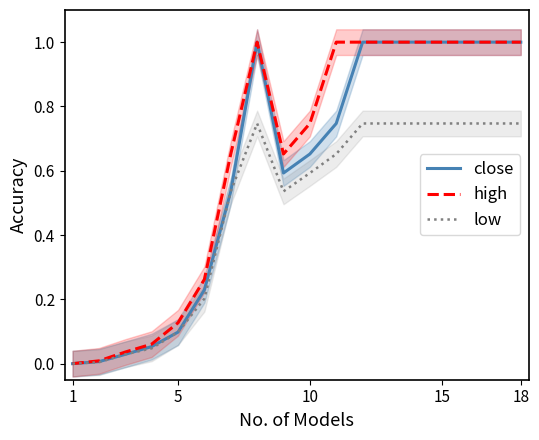

What is the sum of all low values?

8.7